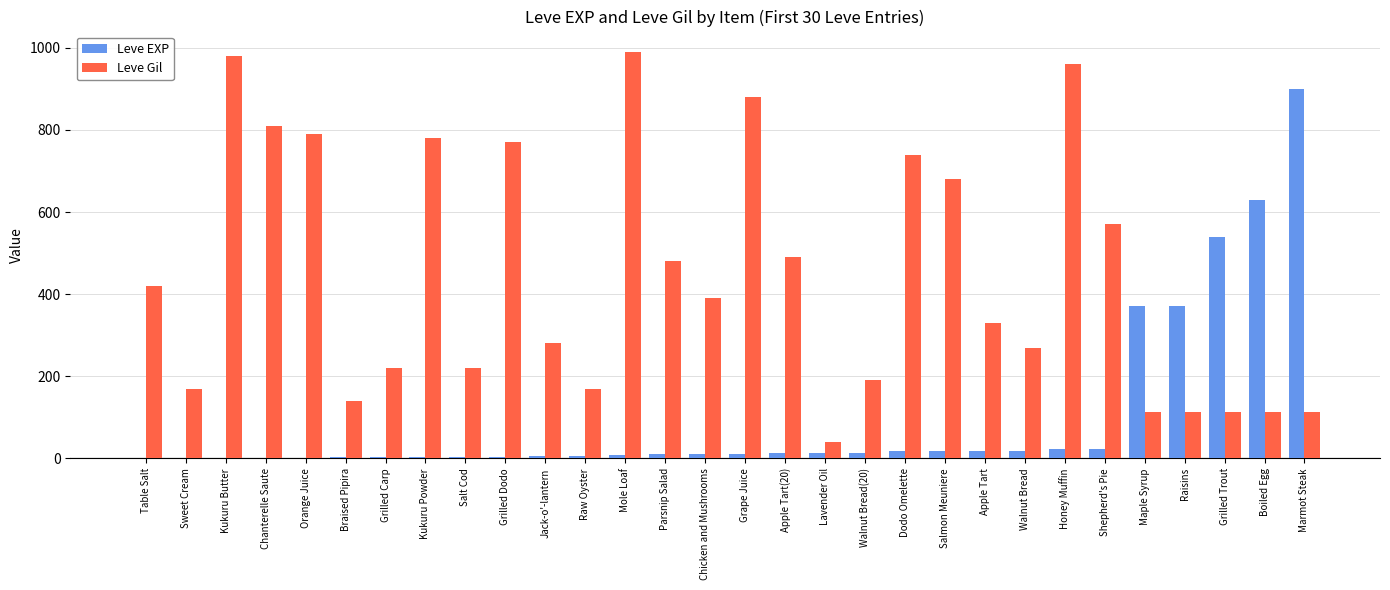

Which series has the largest total across all categories?

Leve Gil